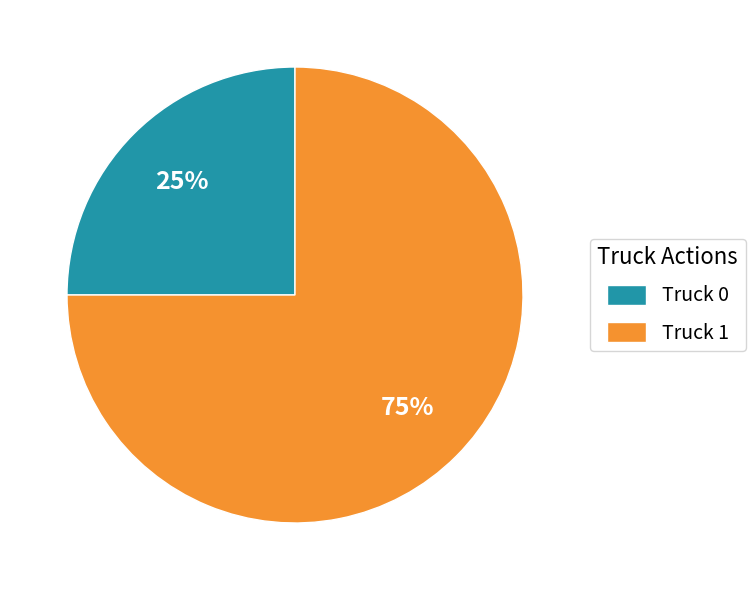

Between Truck 1 and Truck 0, which is larger?

Truck 1